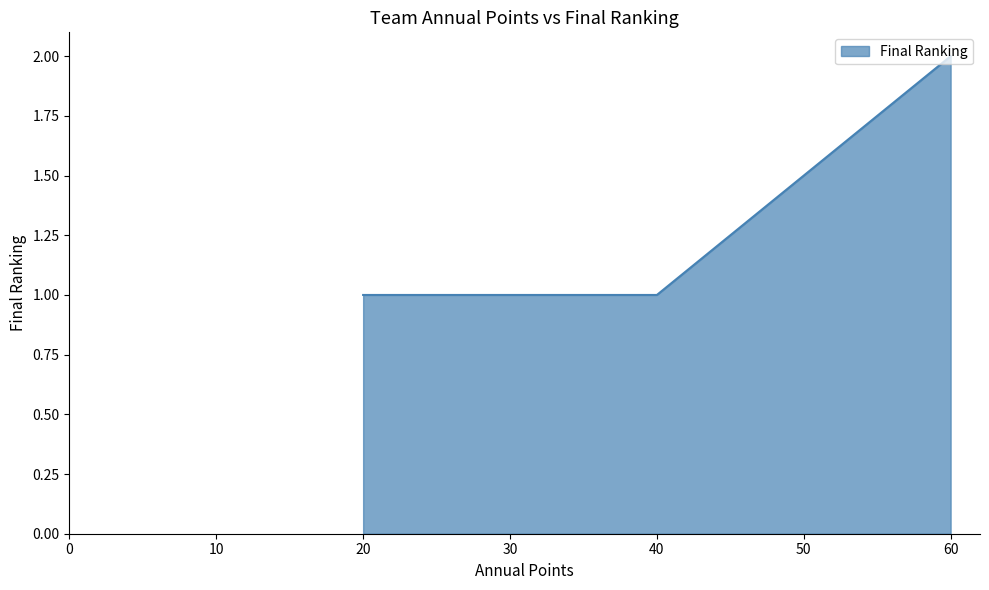

True or false: there are more than 2 points higher than both neighbors.

False